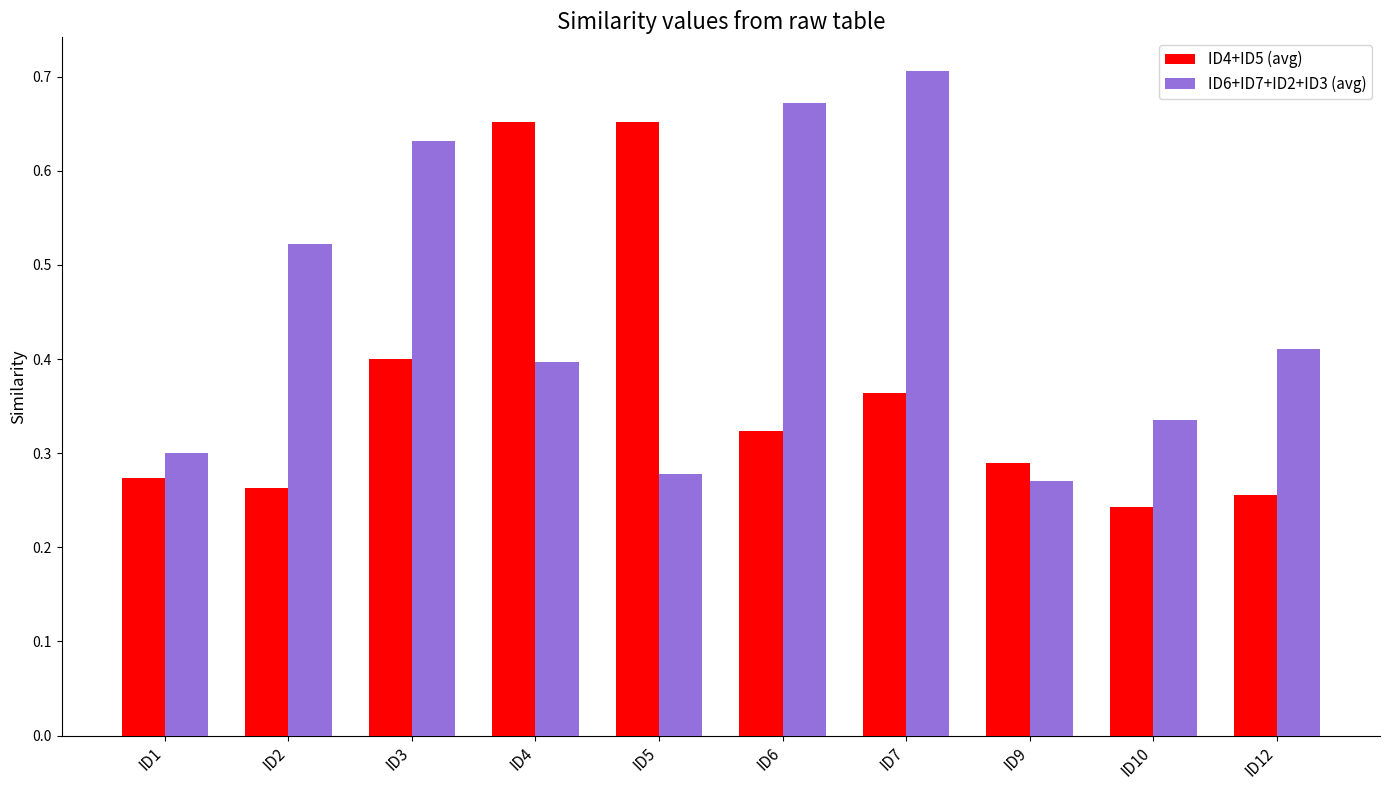

Count the number of data series in this chart.

2